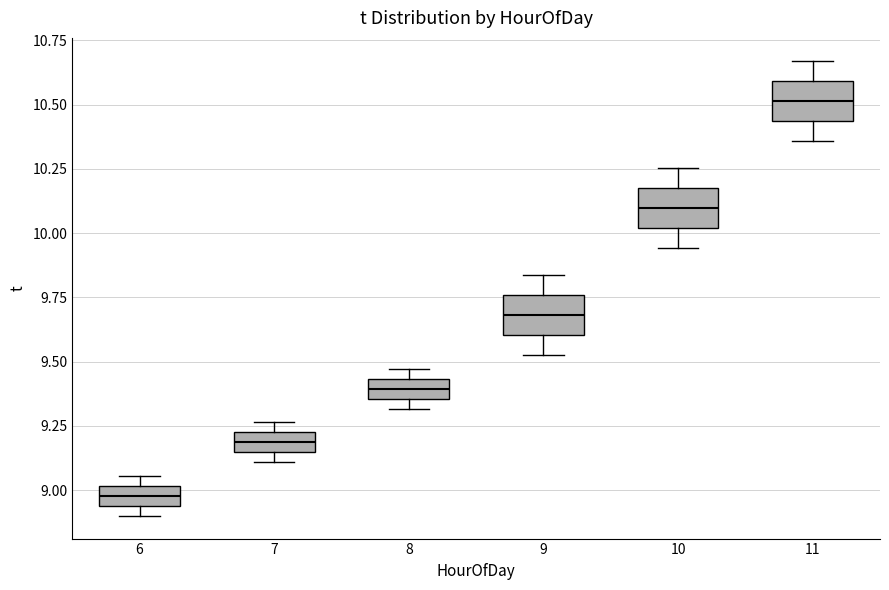

Reading left to right, read every box against the y-axis: the position of its median line, the range the box covers, and the ends of its whiskers. The values are not printed on the chart, so give them approximately, as read against the axis.

6: median 9.00 (inside the box), box 8.95 to 9.00, whiskers 8.90 to 9.05
7: median 9.20, box 9.15 to 9.25, whiskers 9.10 to 9.25 (just above the box's upper edge)
8: median 9.40, box 9.35 to 9.45, whiskers 9.30 to 9.45 (just above the box's upper edge)
9: median 9.70, box 9.60 to 9.75, whiskers 9.55 to 9.85
10: median 10.10, box 10.00 to 10.20, whiskers 9.95 to 10.25
11: median 10.50, box 10.45 to 10.60, whiskers 10.35 to 10.65